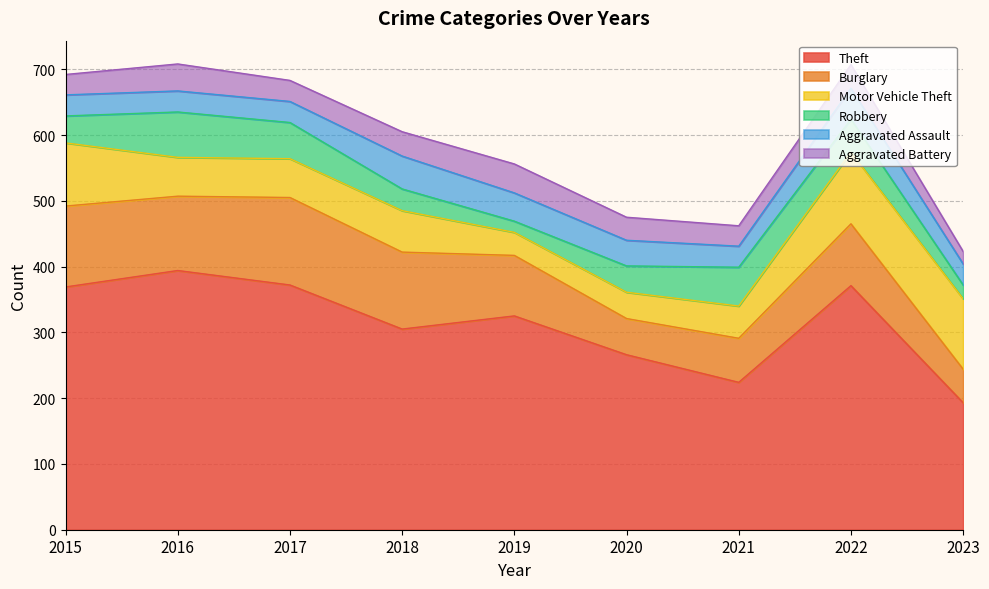

True or false: Robbery has a value of 66 at 2022.

False